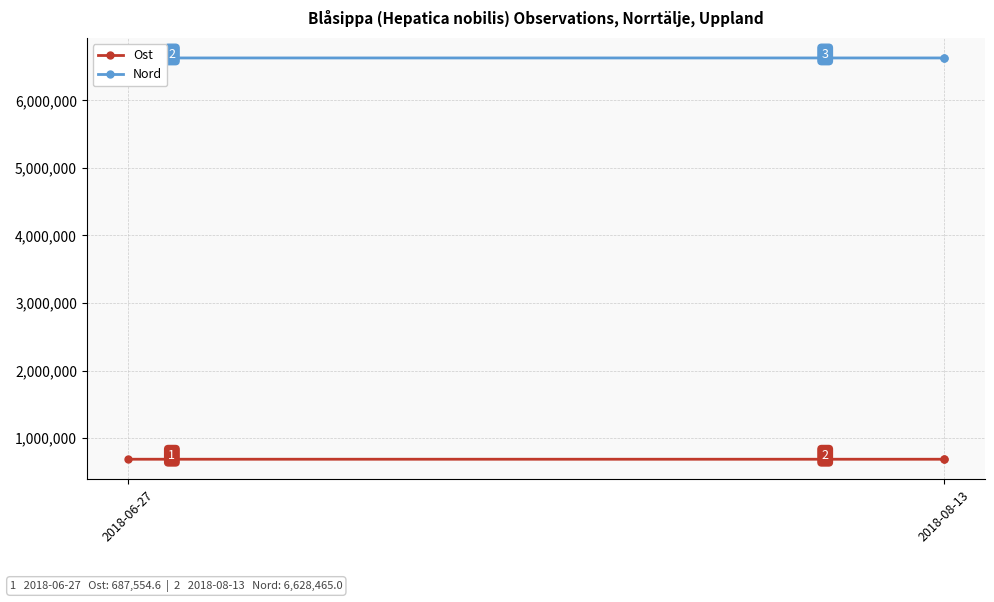

How many data points in Nord are above 6628465?

2